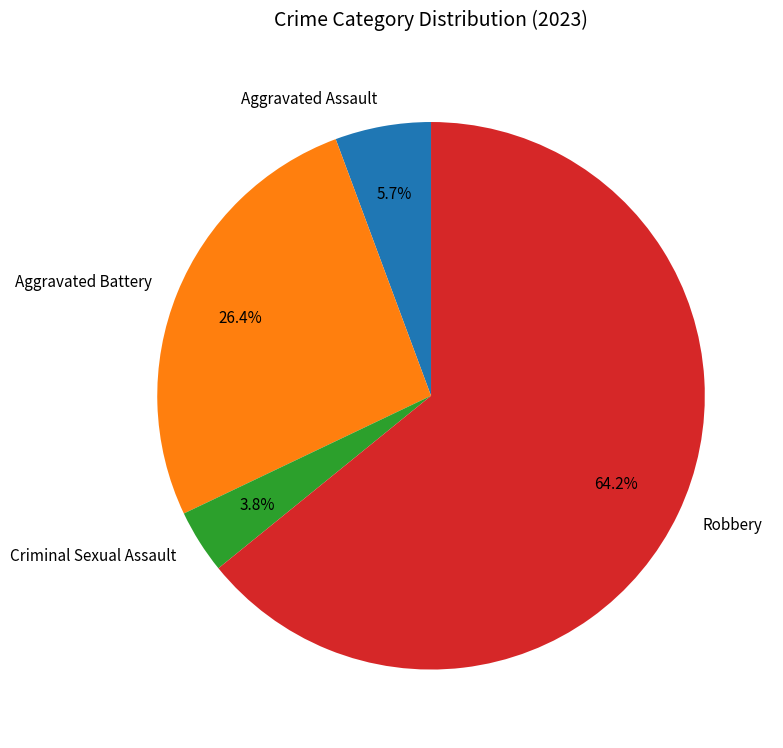

Rank the categories by value from lowest to highest.

Criminal Sexual Assault, Aggravated Assault, Aggravated Battery, Robbery